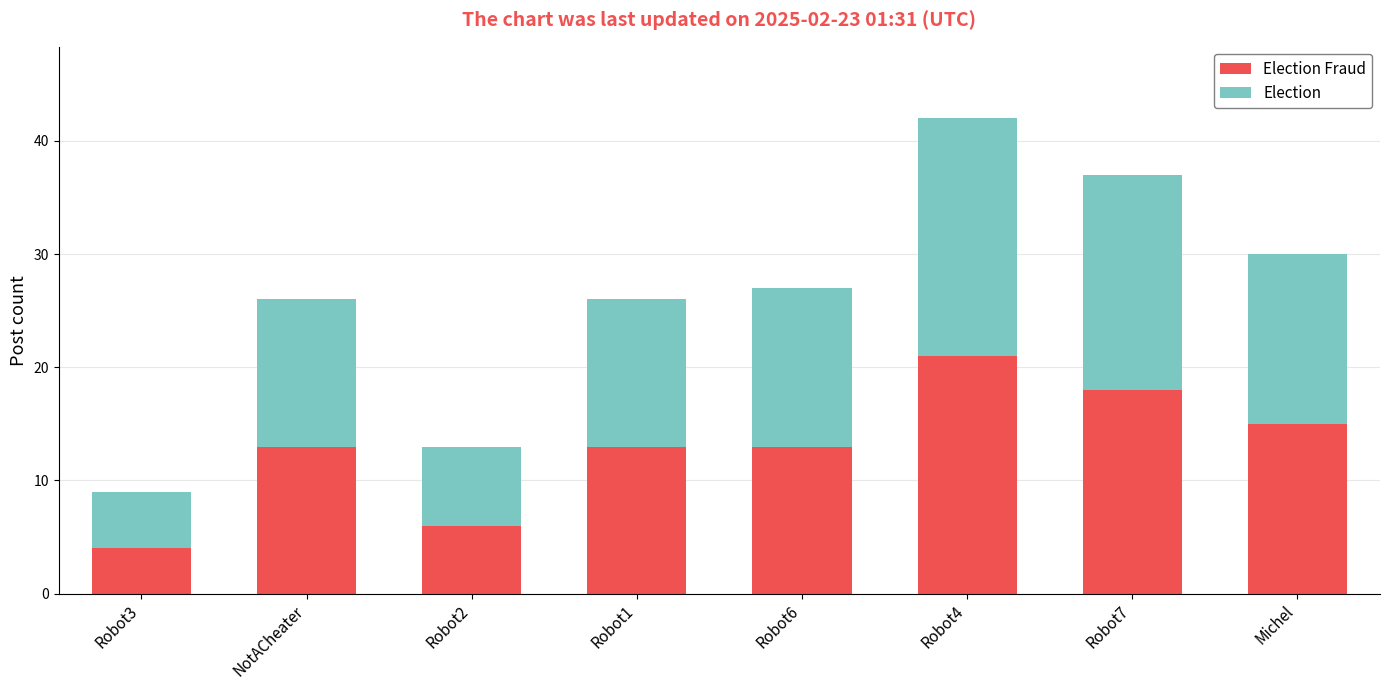

What are all the series names shown in the legend?

Election Fraud, Election